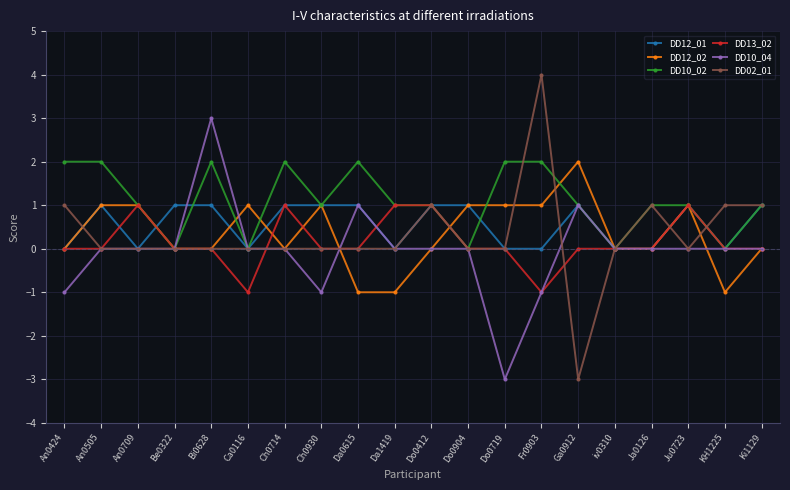

Reading left to right, list all the values displayed in this chart.

DD12_01: An0424=0	An0505=1	An0709=0	Be0322=1	Bi0628=1	Ca0116=0	Ch0714=1	Ch0930=1	Da0615=1	Da1419=0	Do0412=1	Do0904=1	Do0719=0	Fr0903=0	Ga0912=1	iv0310=0	Ja0126=0	Ju0723=1	KH1225=0	Ki1129=1
DD12_02: An0424=0	An0505=1	An0709=1	Be0322=0	Bi0628=0	Ca0116=1	Ch0714=0	Ch0930=1	Da0615=-1	Da1419=-1	Do0412=0	Do0904=1	Do0719=1	Fr0903=1	Ga0912=2	iv0310=0	Ja0126=0	Ju0723=1	KH1225=-1	Ki1129=0
DD10_02: An0424=2	An0505=2	An0709=1	Be0322=0	Bi0628=2	Ca0116=0	Ch0714=2	Ch0930=1	Da0615=2	Da1419=1	Do0412=1	Do0904=0	Do0719=2	Fr0903=2	Ga0912=1	iv0310=0	Ja0126=1	Ju0723=1	KH1225=0	Ki1129=1
DD13_02: An0424=0	An0505=0	An0709=1	Be0322=0	Bi0628=0	Ca0116=-1	Ch0714=1	Ch0930=0	Da0615=0	Da1419=1	Do0412=1	Do0904=0	Do0719=0	Fr0903=-1	Ga0912=0	iv0310=0	Ja0126=0	Ju0723=1	KH1225=0	Ki1129=0
DD10_04: An0424=-1	An0505=0	An0709=0	Be0322=0	Bi0628=3	Ca0116=0	Ch0714=0	Ch0930=-1	Da0615=1	Da1419=0	Do0412=0	Do0904=0	Do0719=-3	Fr0903=-1	Ga0912=1	iv0310=0	Ja0126=0	Ju0723=0	KH1225=0	Ki1129=0
DD02_01: An0424=1	An0505=0	An0709=0	Be0322=0	Bi0628=0	Ca0116=0	Ch0714=0	Ch0930=0	Da0615=0	Da1419=0	Do0412=1	Do0904=0	Do0719=0	Fr0903=4	Ga0912=-3	iv0310=0	Ja0126=1	Ju0723=0	KH1225=1	Ki1129=1